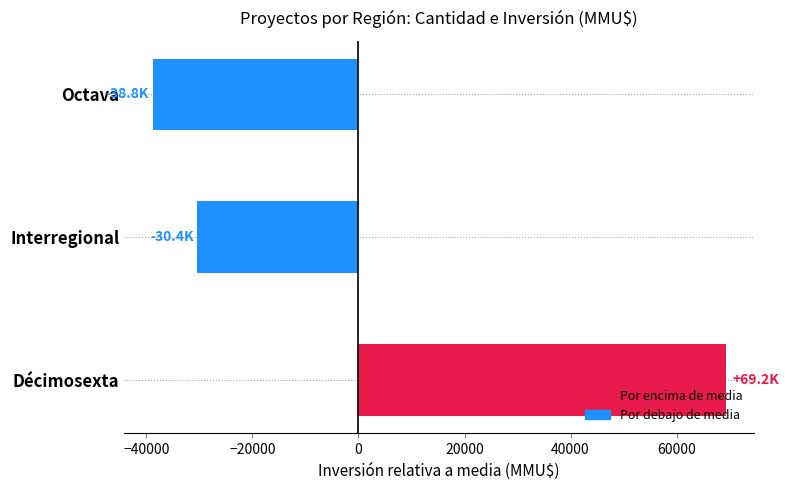

Does the chart contain any negative values?

Yes